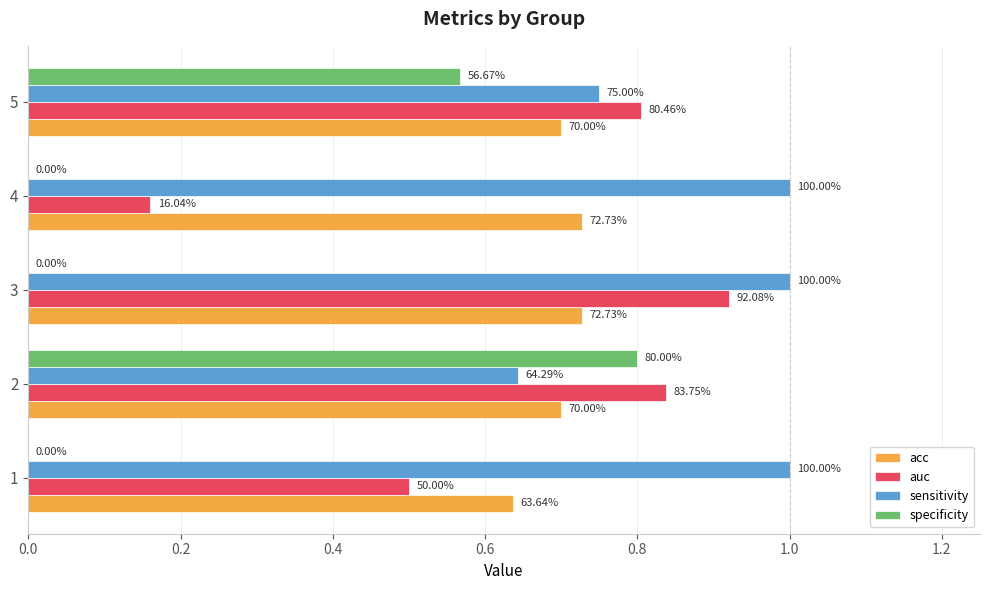

What are all the series names shown in the legend?

acc, auc, sensitivity, specificity